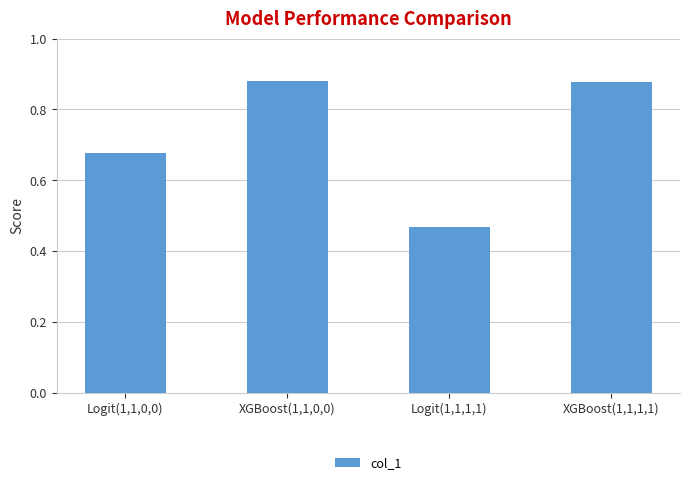

What is the label of the 2nd bar from the right?

Logit(1,1,1,1)